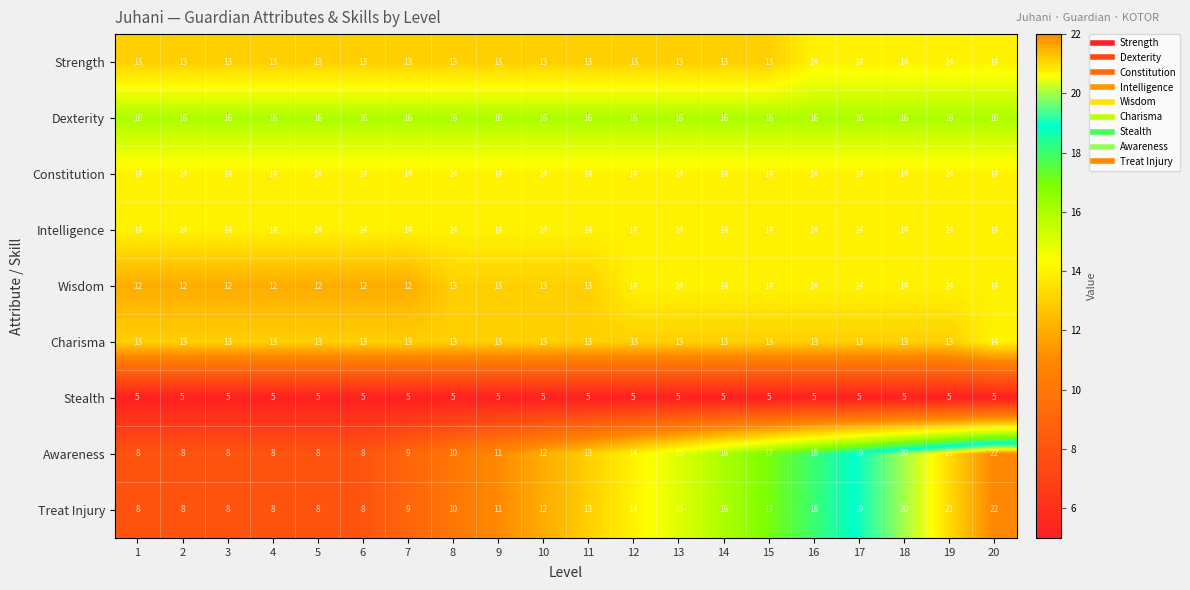

What is the average value of the Dexterity series?

16